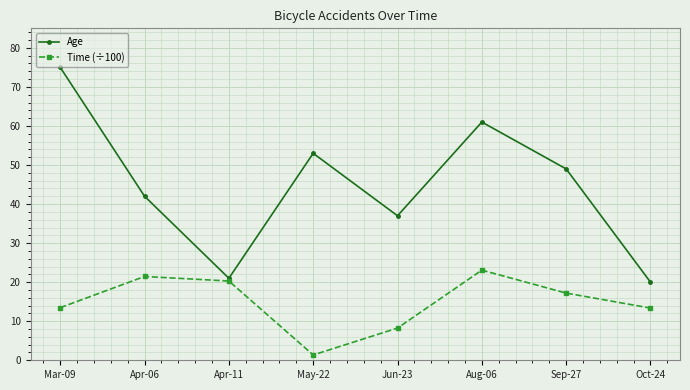

What are all the series names shown in the legend?

Age, Time (÷100)